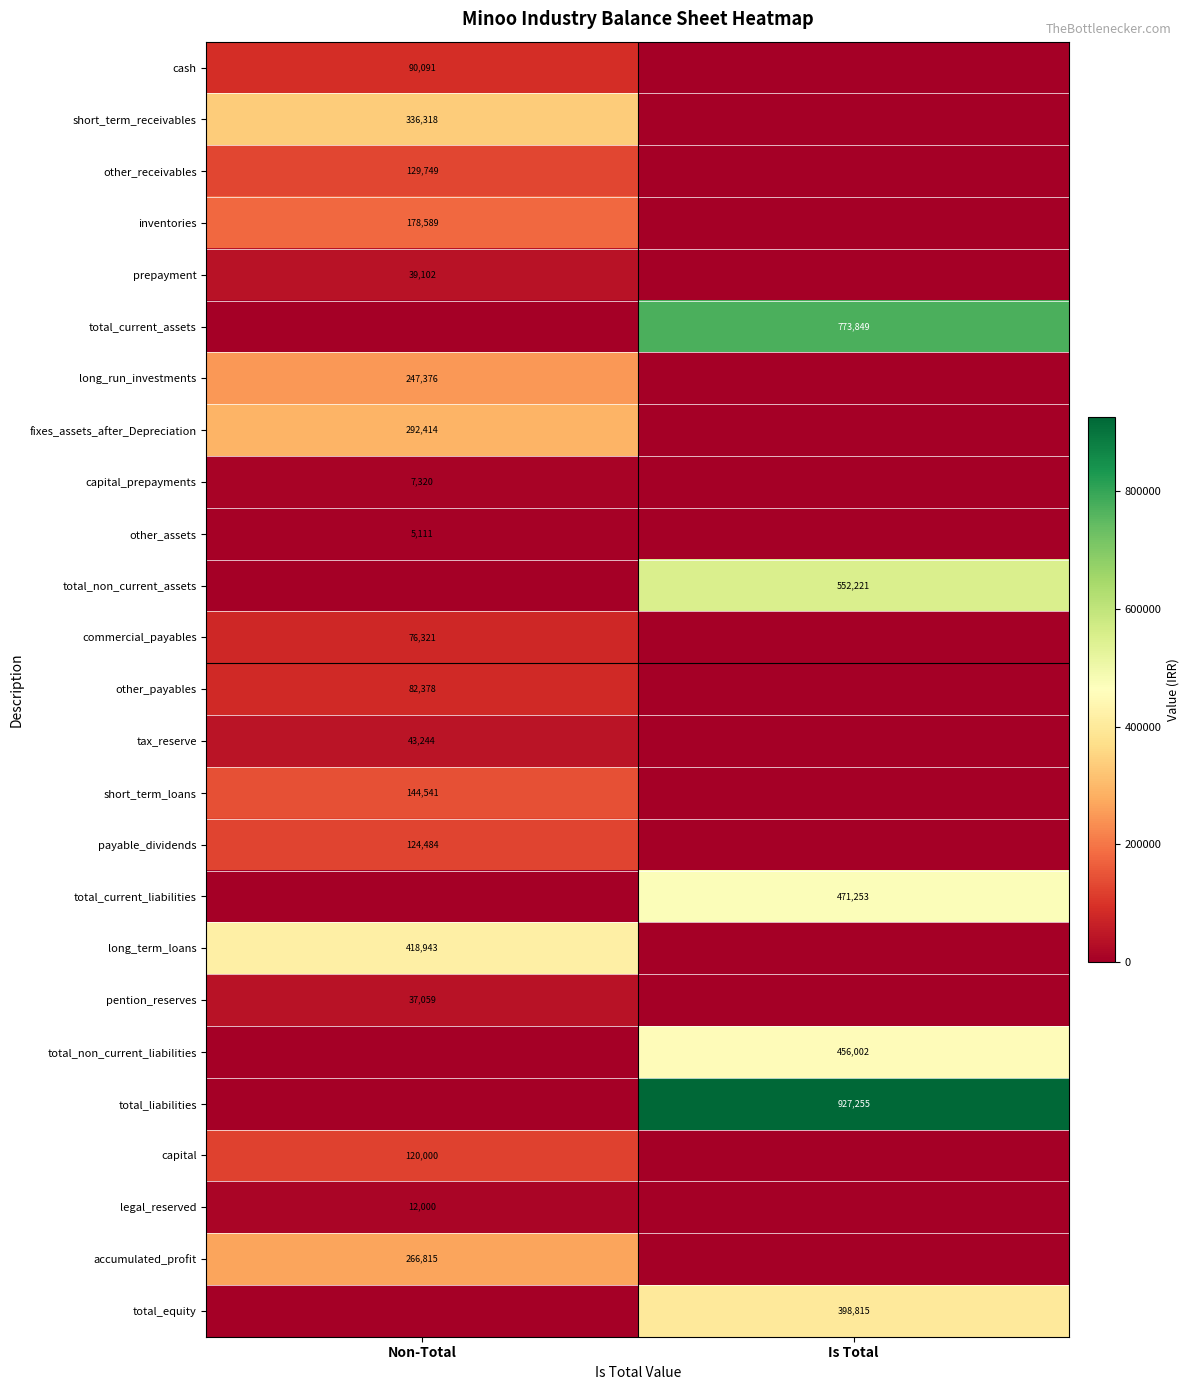

True or false: capital_prepayments has a value of 7320 at Non-Total.

True